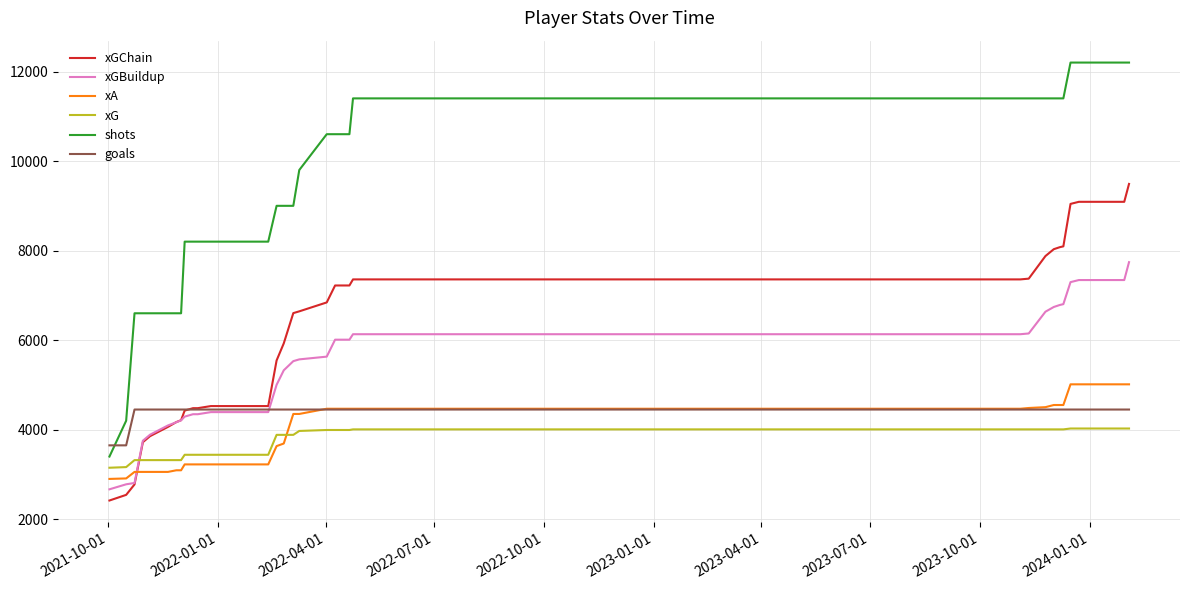

At how many categories does at least one series exceed 9474?

24